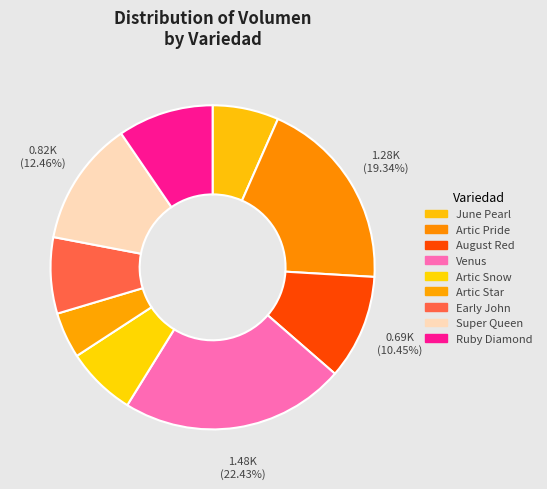

How many segments does this pie chart have?

9